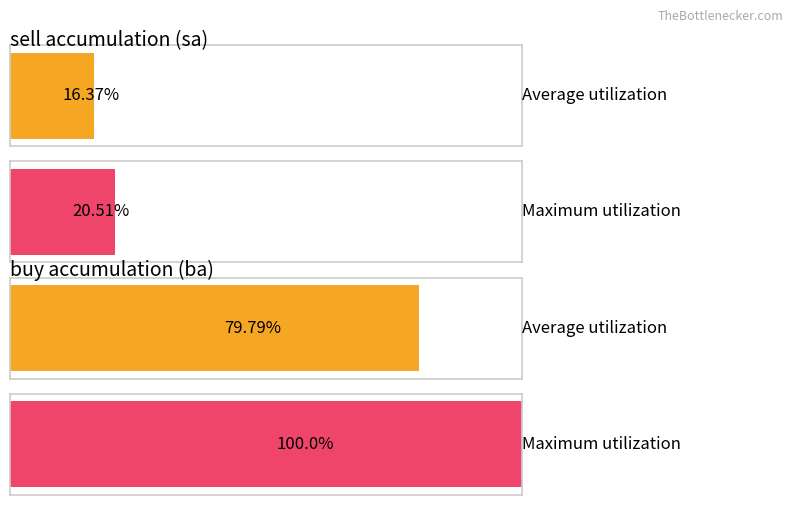

True or false: cp has a value of -259 at 0.

False